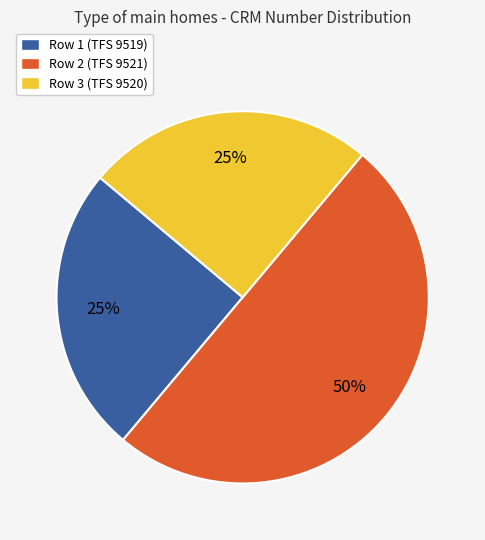

Count the number of slices in the pie.

3